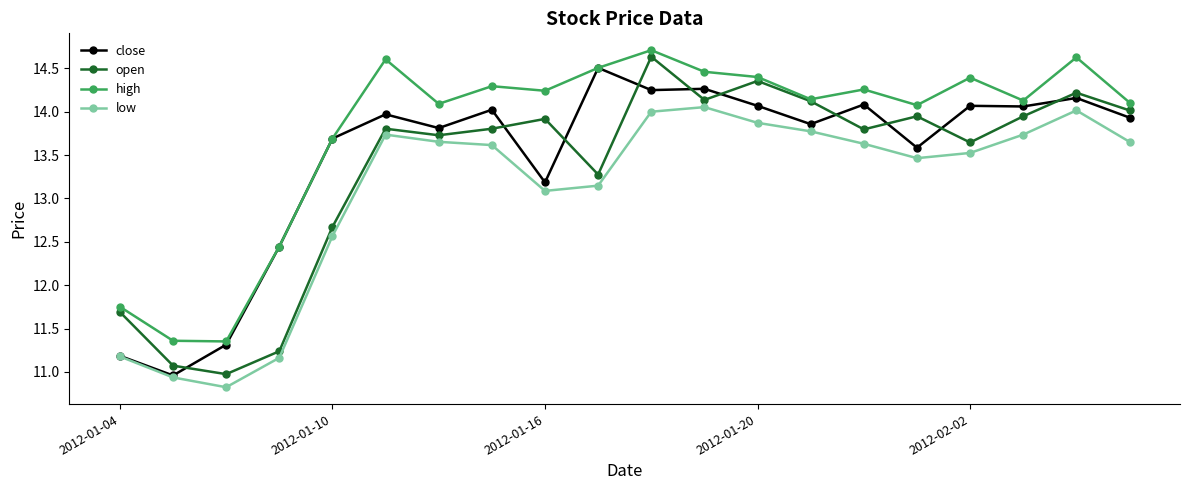

Which series has the largest total across all categories?

high